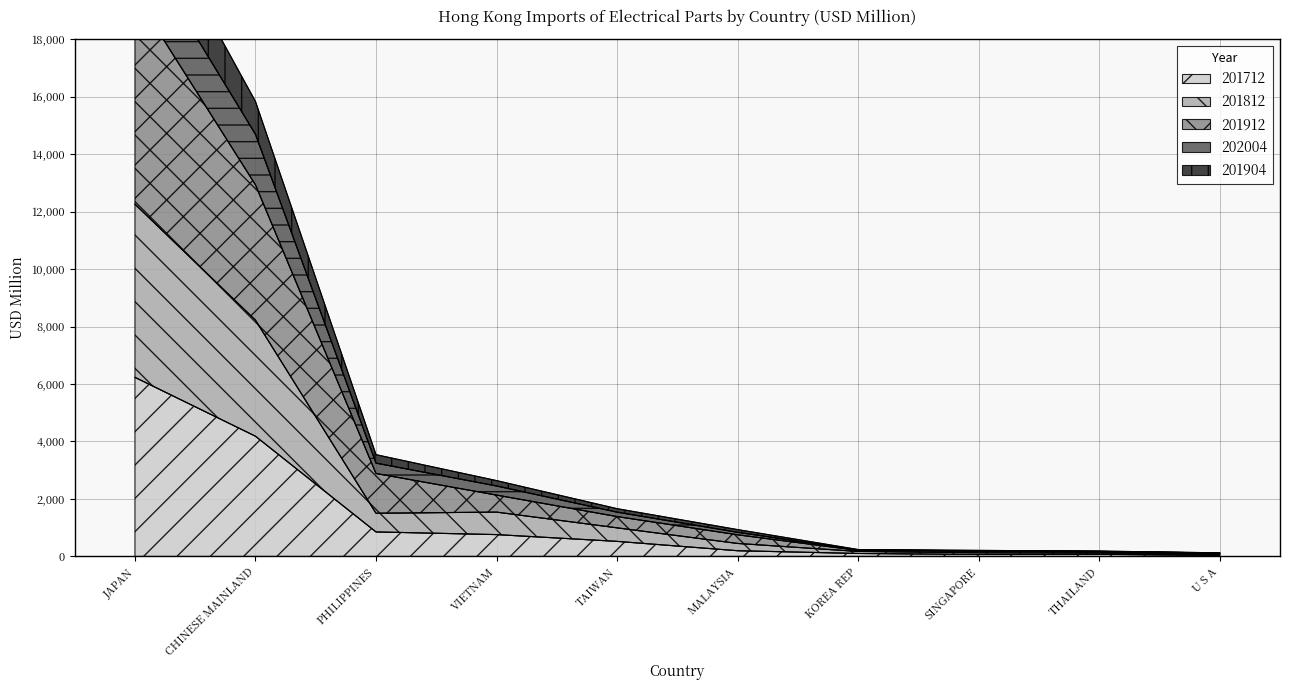

Is the value of 201712 at MALAYSIA greater than the value of 202004 at SINGAPORE?

Yes